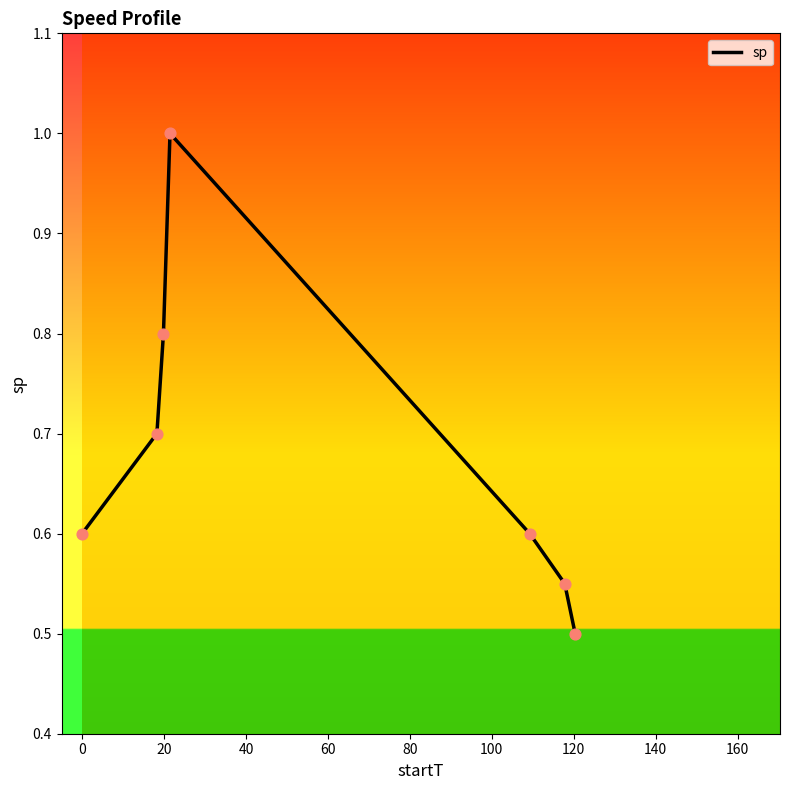

What is the sum of all values?

4.8